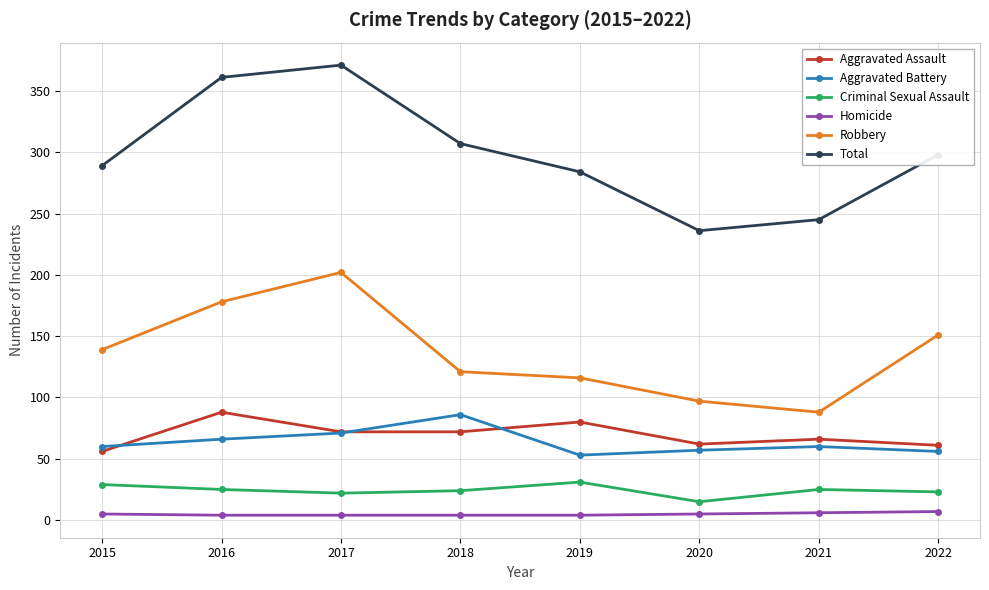

Which series has the widest spread of values?

Total